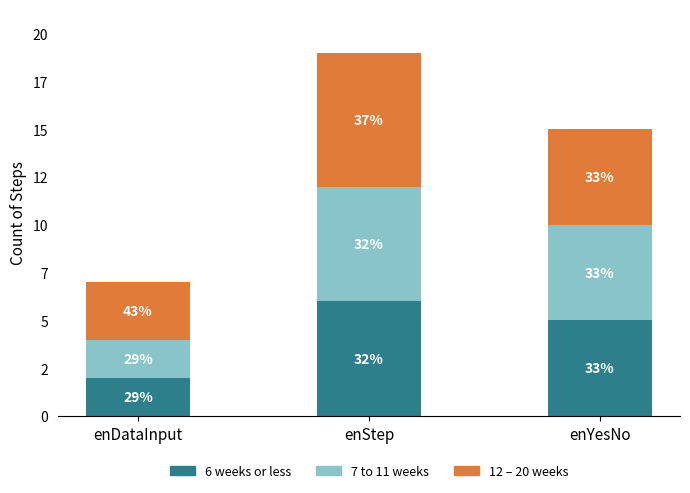

Does the chart contain any negative values?

No